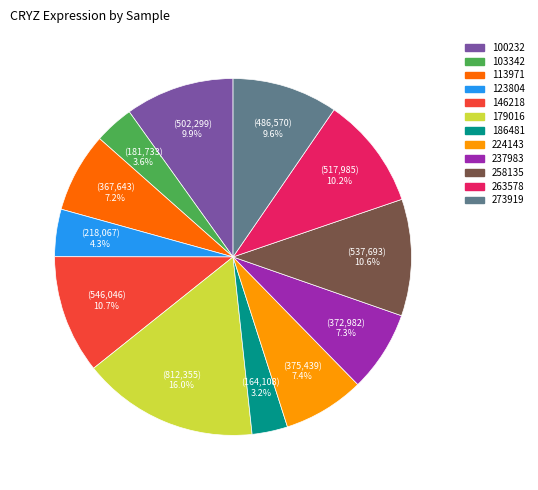

To the nearest percent, what is the combined percentage of 123804 and 273919?

14%